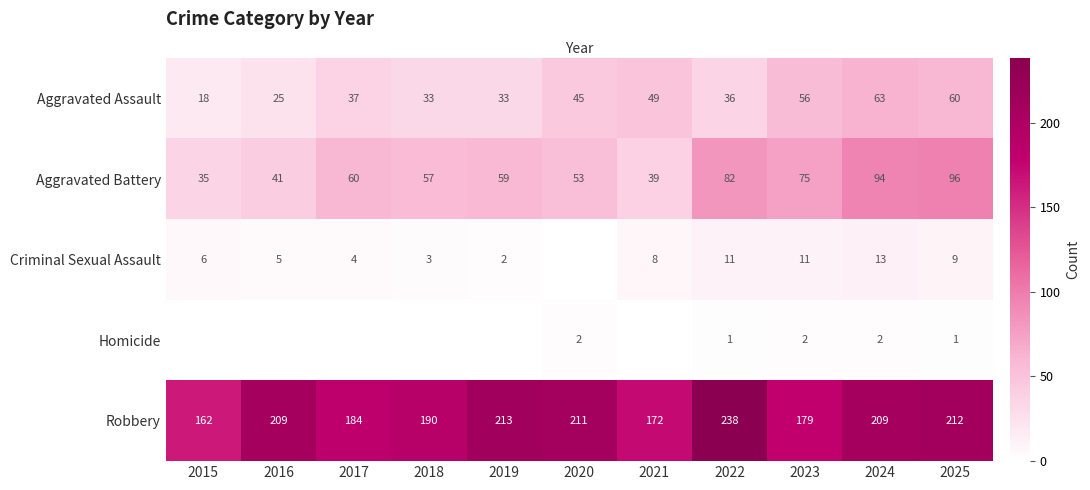

Rank the series at 2022 from lowest to highest value.

Homicide, Criminal Sexual Assault, Aggravated Assault, Aggravated Battery, Robbery